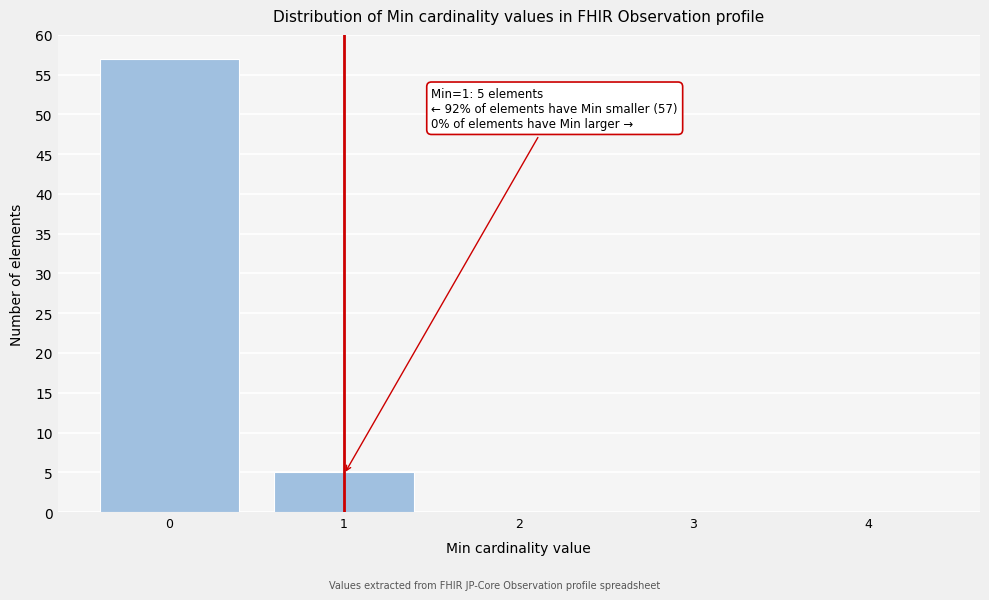

Reading left to right, extract all data points from this chart.

0=57	1=5	2=0	3=0	4=0